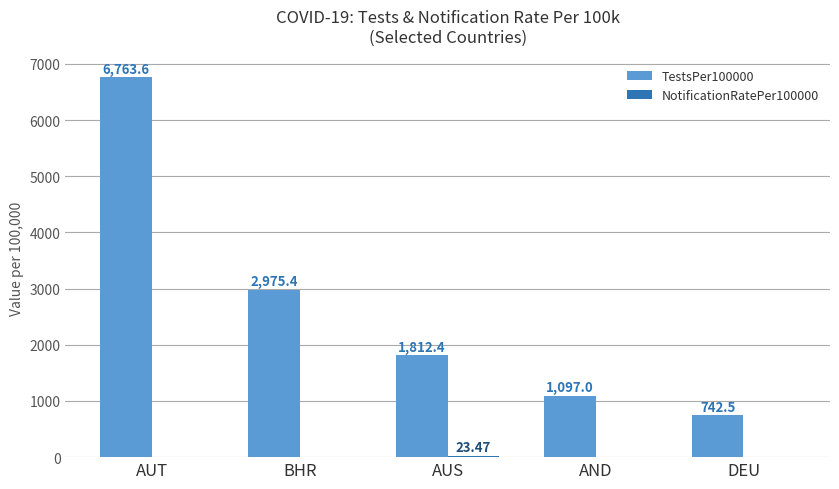

What is the total value across all series at AUS?

1835.9